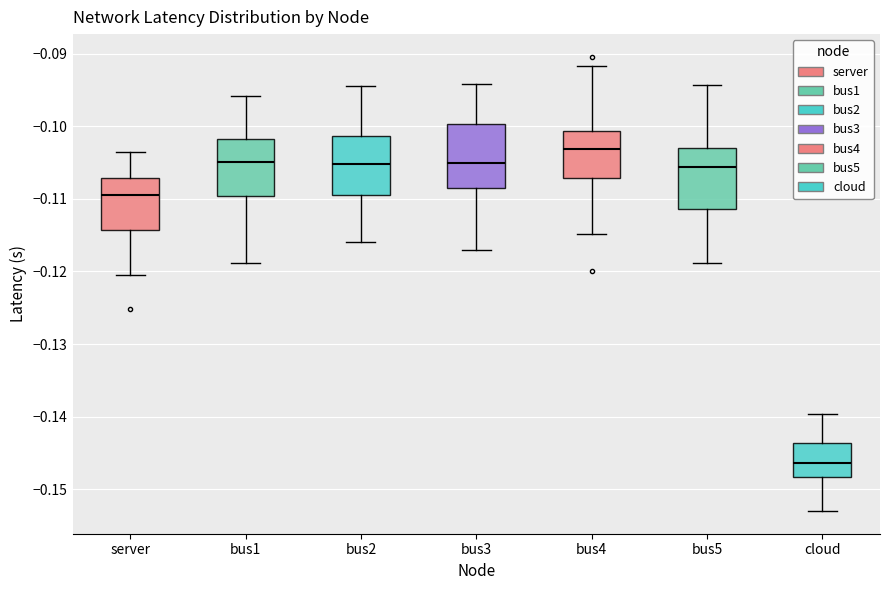

Where does the lower whisker of the box for bus4 end on the y-axis? The values are not printed on the chart, so give them approximately, as read against the axis.

-0.115